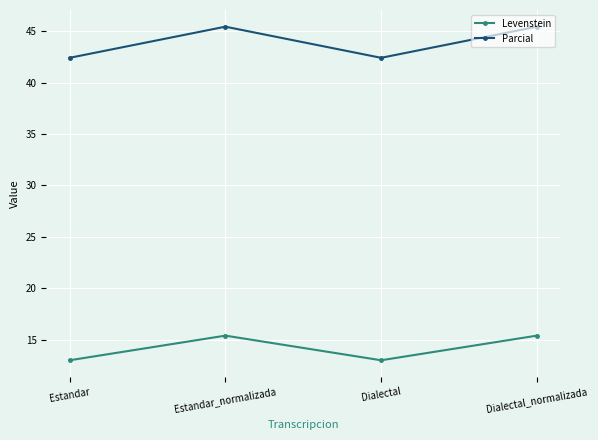

What is the difference between the maximum and second lowest values in the Parcial series?

3.0